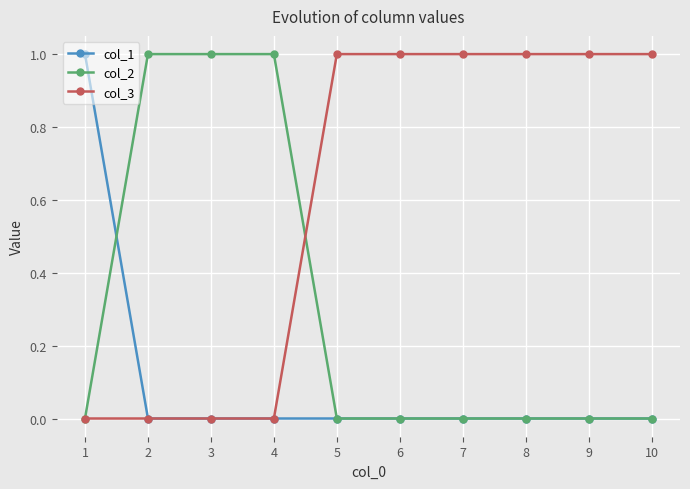

What is the spread (max minus min) of values at 10?

1